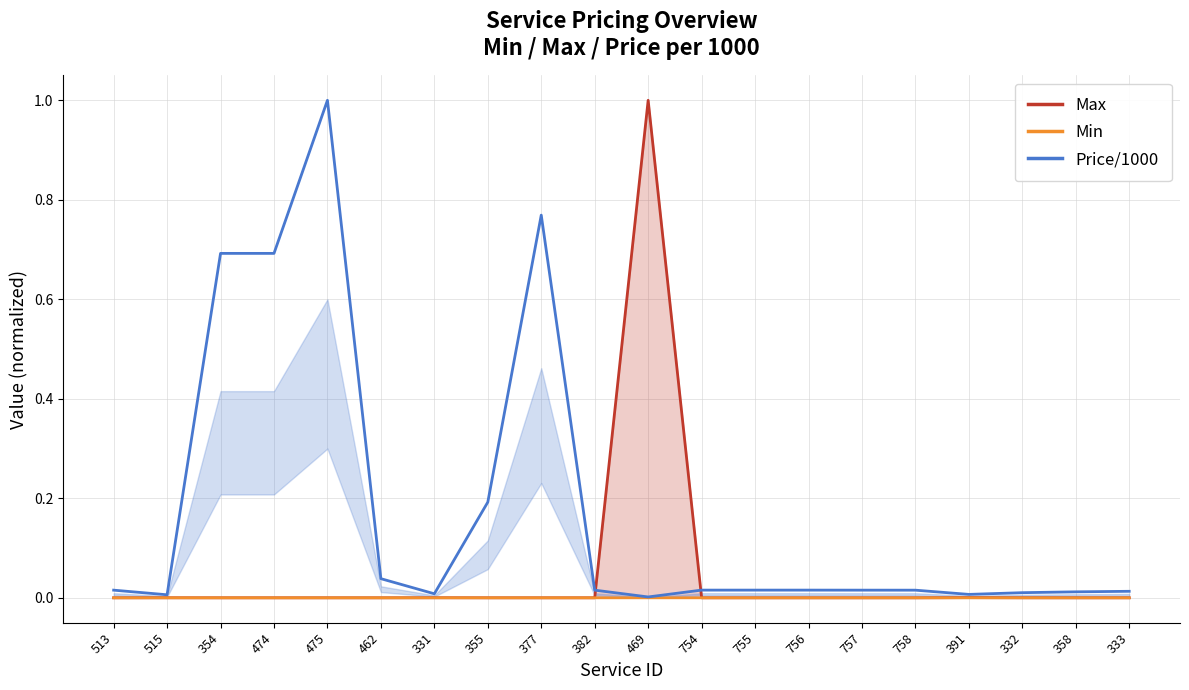

Between 358 and 513, which is larger?

513